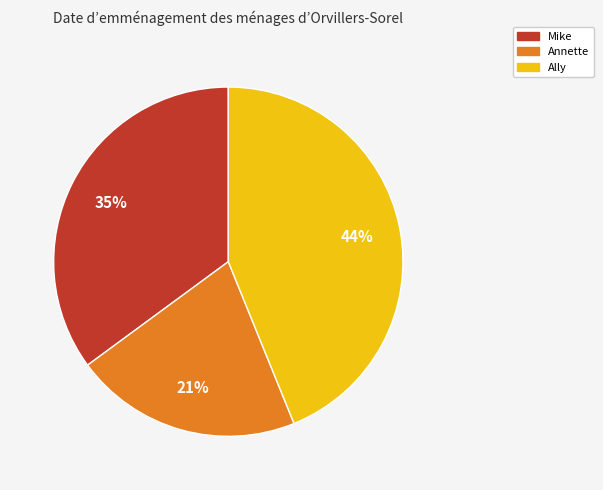

Rank the categories by value from lowest to highest.

Annette, Mike, Ally